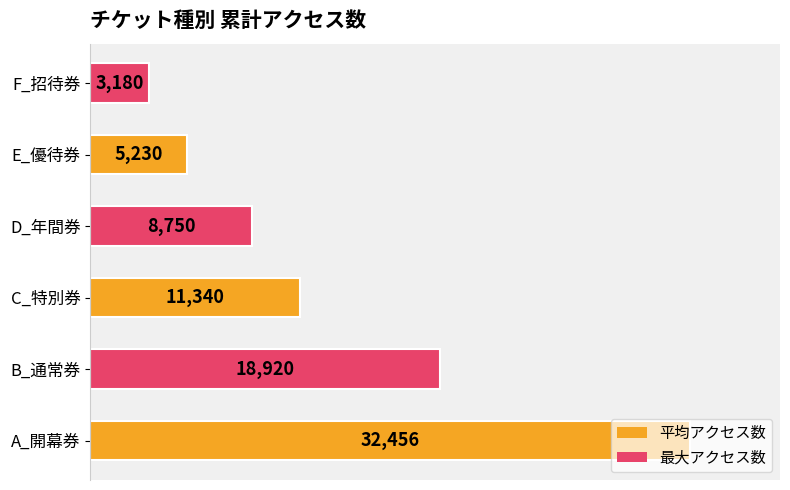

At how many categories does at least one series exceed 29346?

1